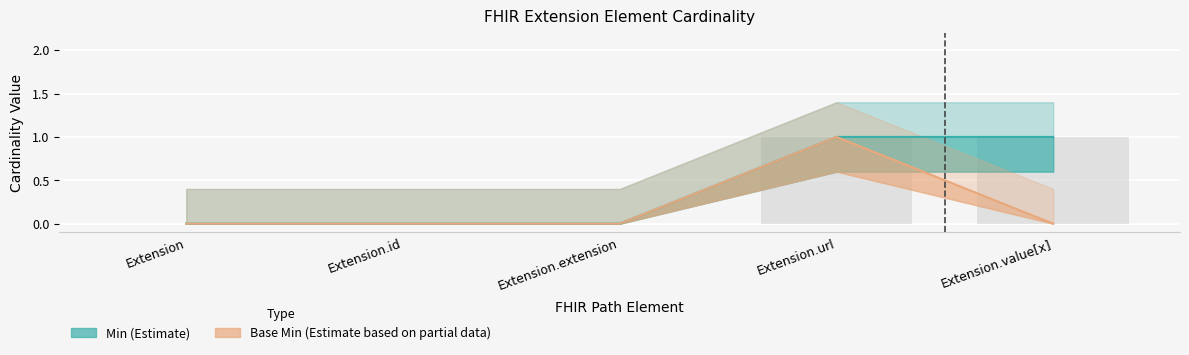

What is the sum of the Min values at Extension.url and Extension.value[x]?

2